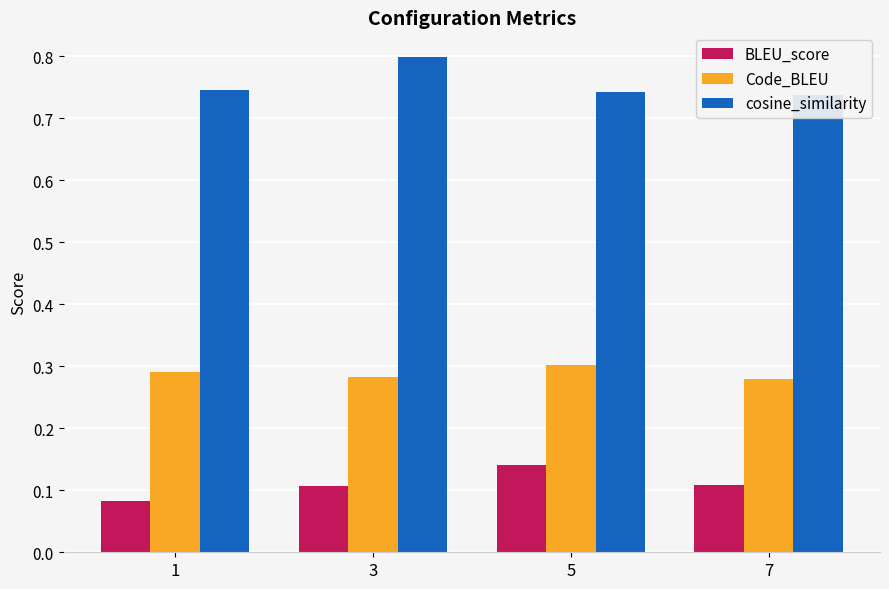

List the series in order of their peak value, lowest first.

BLEU_score, Code_BLEU, cosine_similarity